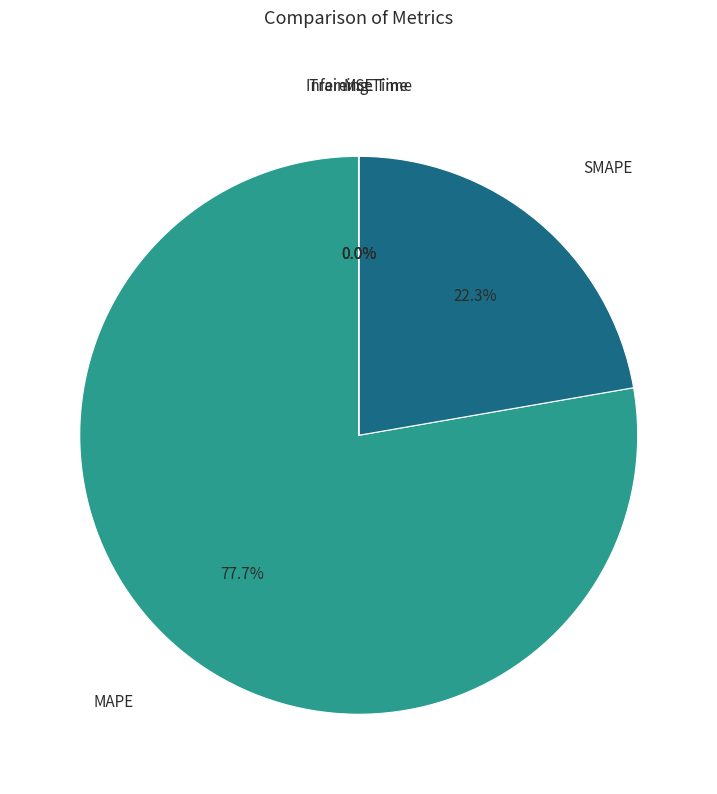

How much of the chart is everything except SMAPE?

77.7%